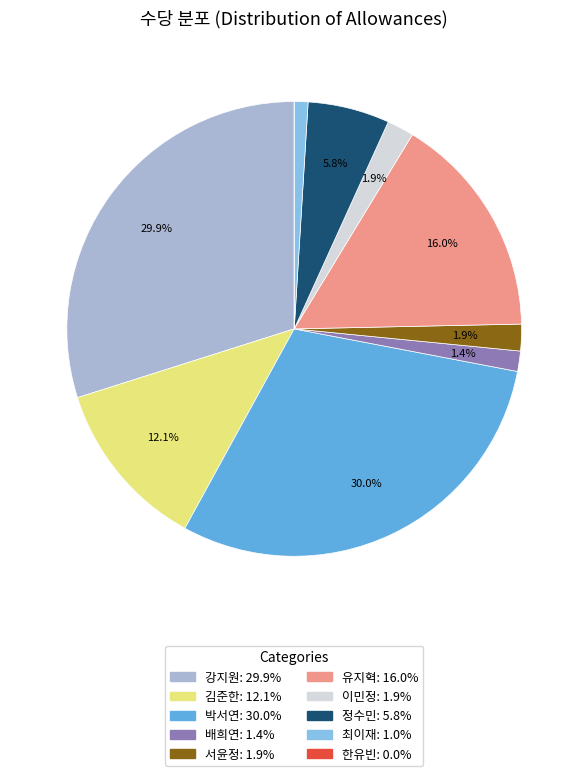

Is there any slice that represents more than half of the pie?

No